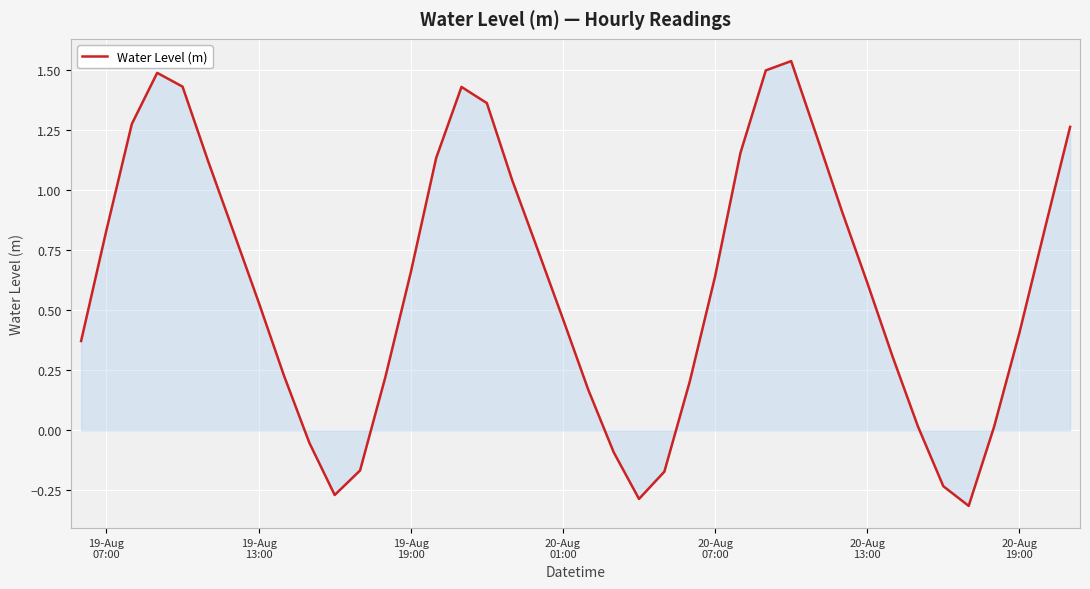

What is the difference between the maximum and minimum values?

1.9